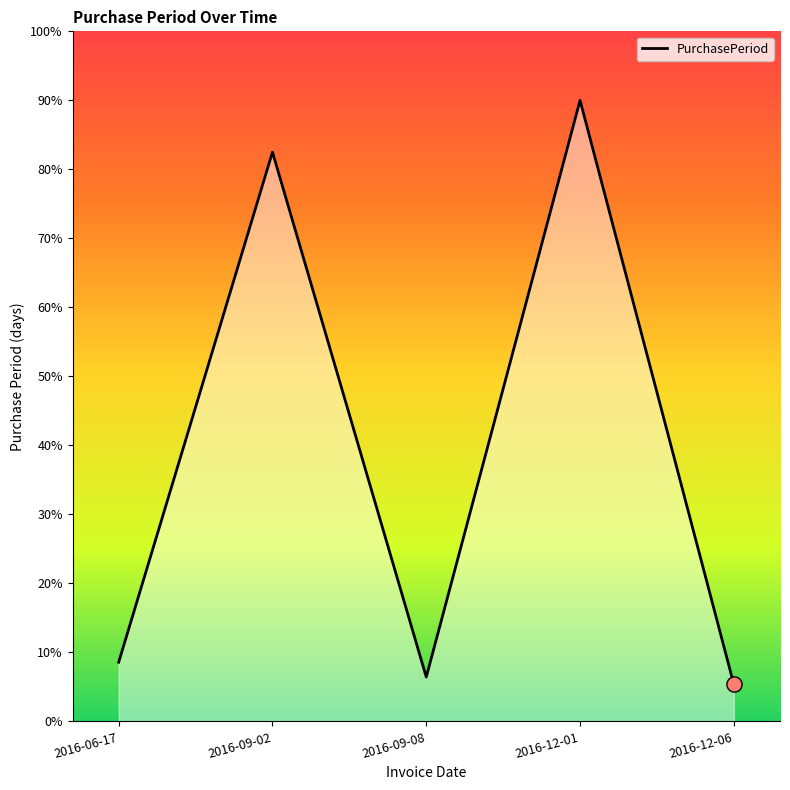

What is the change in value from 2016-09-08 to 2016-12-01?

+83.6